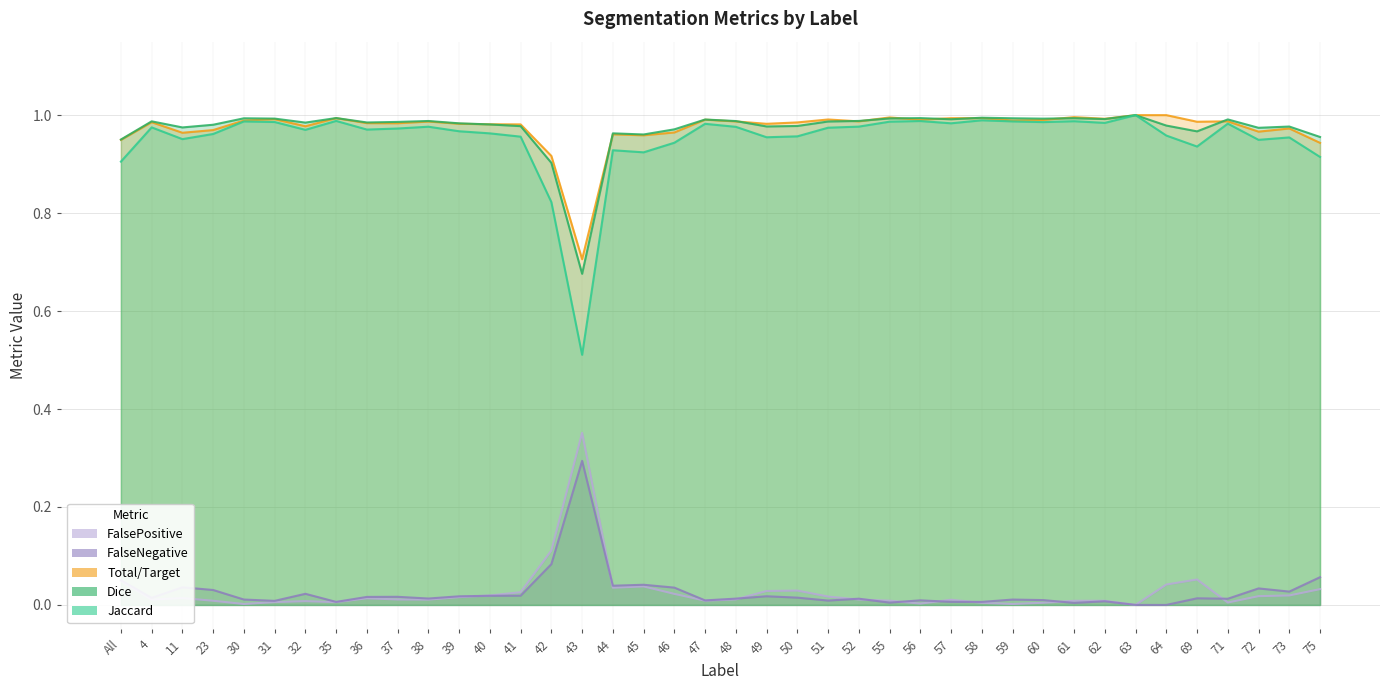

What is the label of the 12th point from the right?

58